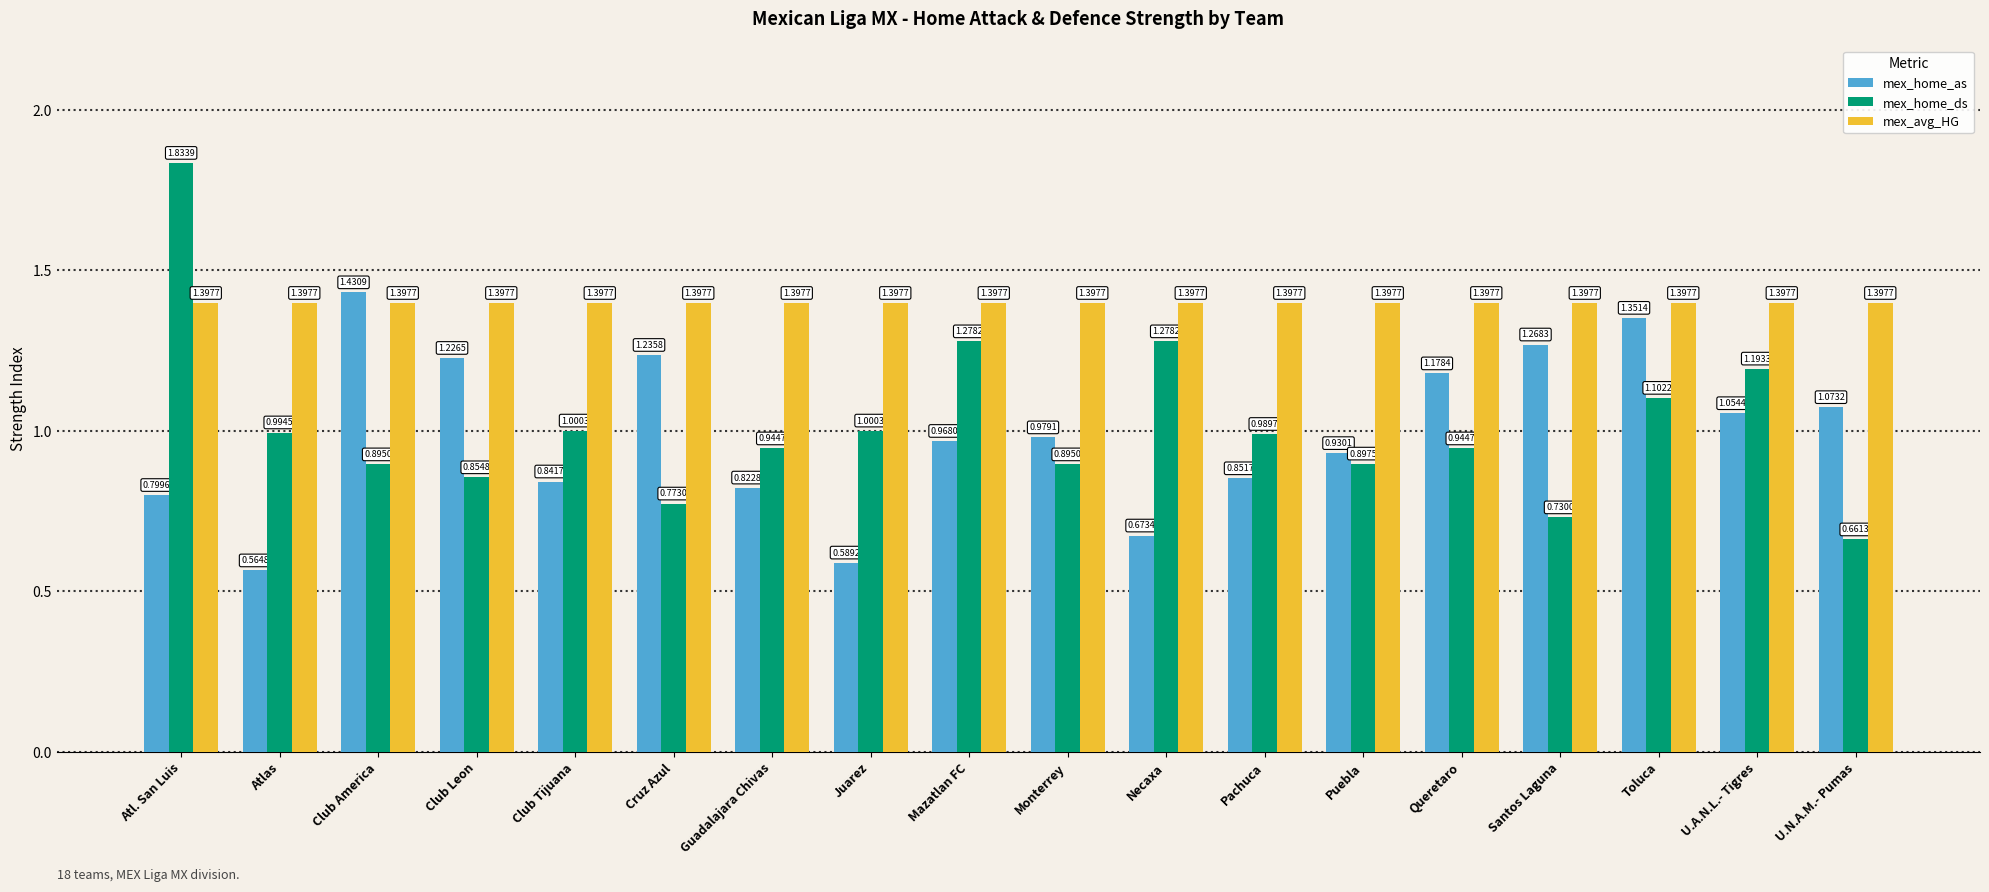

Is the value of mex_avg_HG at Guadalajara Chivas greater than the value of mex_home_ds at Guadalajara Chivas?

Yes